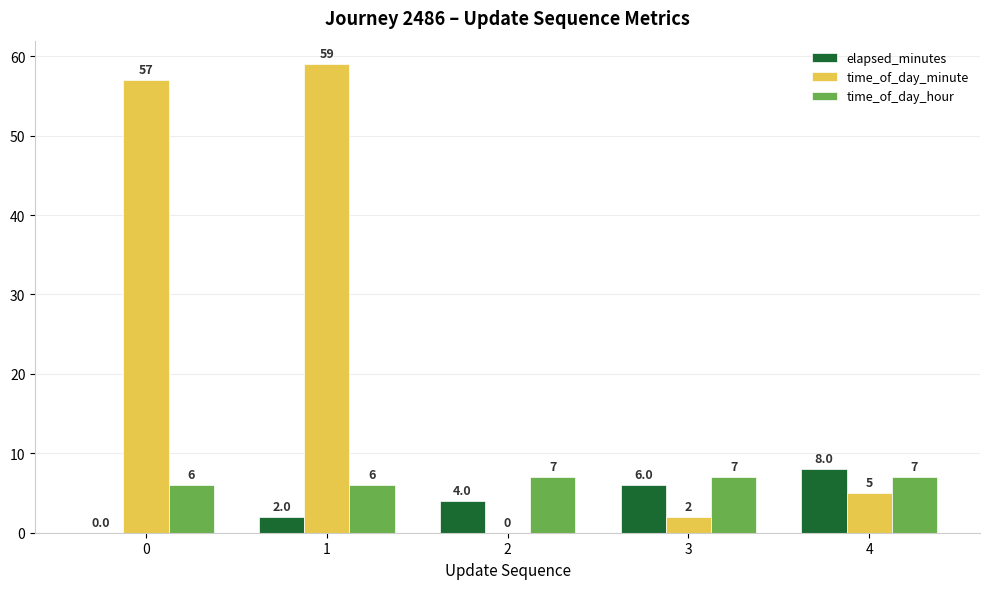

At which category is the sum across all series the highest?

1